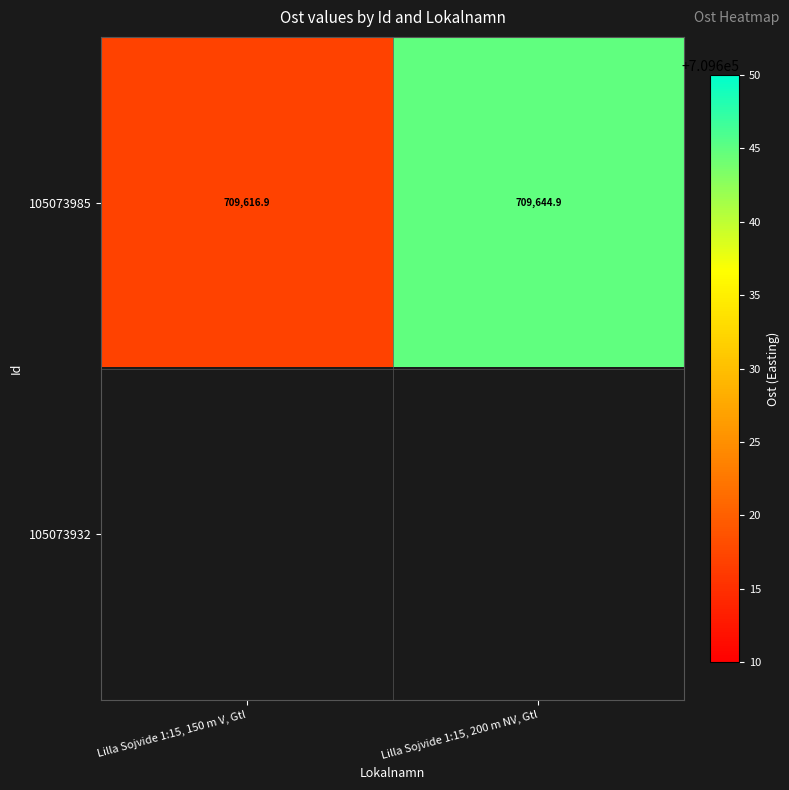

Between Lilla Sojvide 1:15, 150 m V, Gtl and Lilla Sojvide 1:15, 200 m NV, Gtl, which is larger?

Lilla Sojvide 1:15, 200 m NV, Gtl